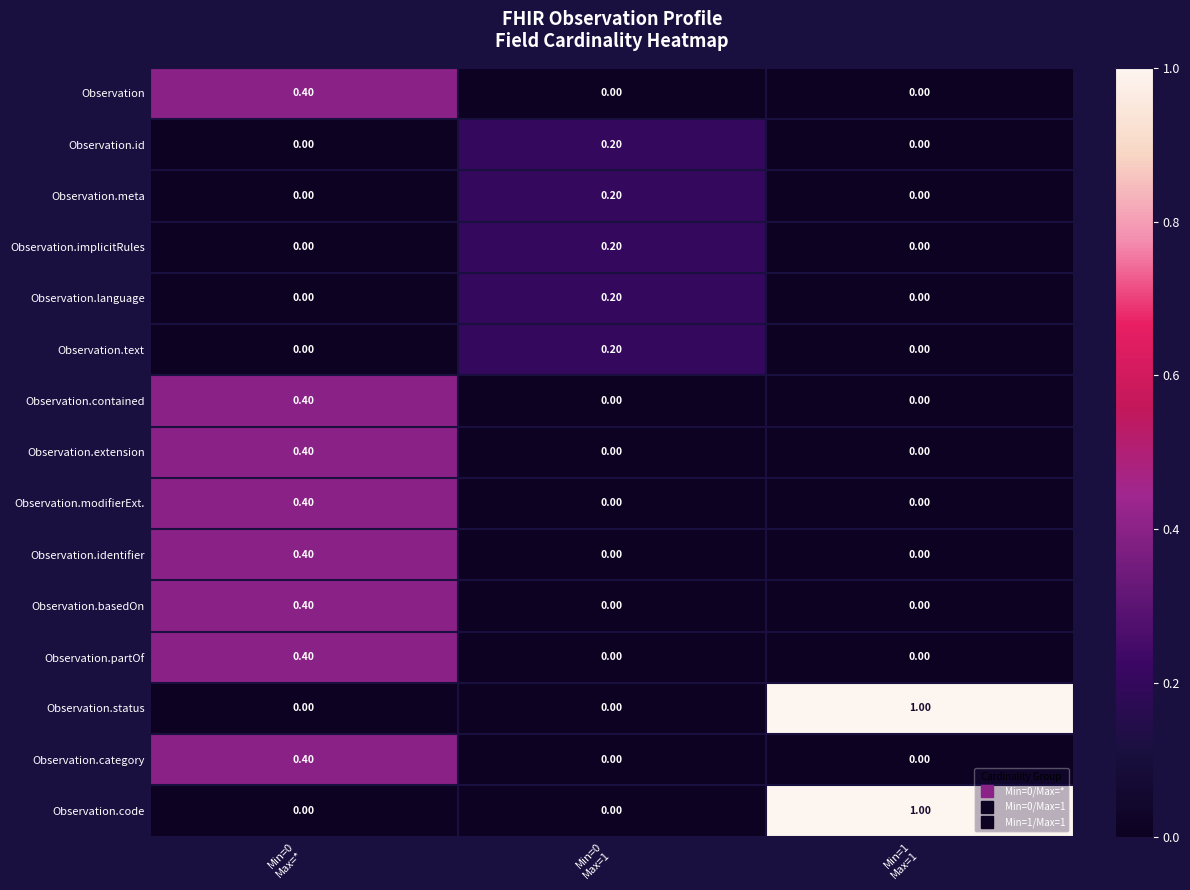

What is the average value of the Observation.status series?

0.3